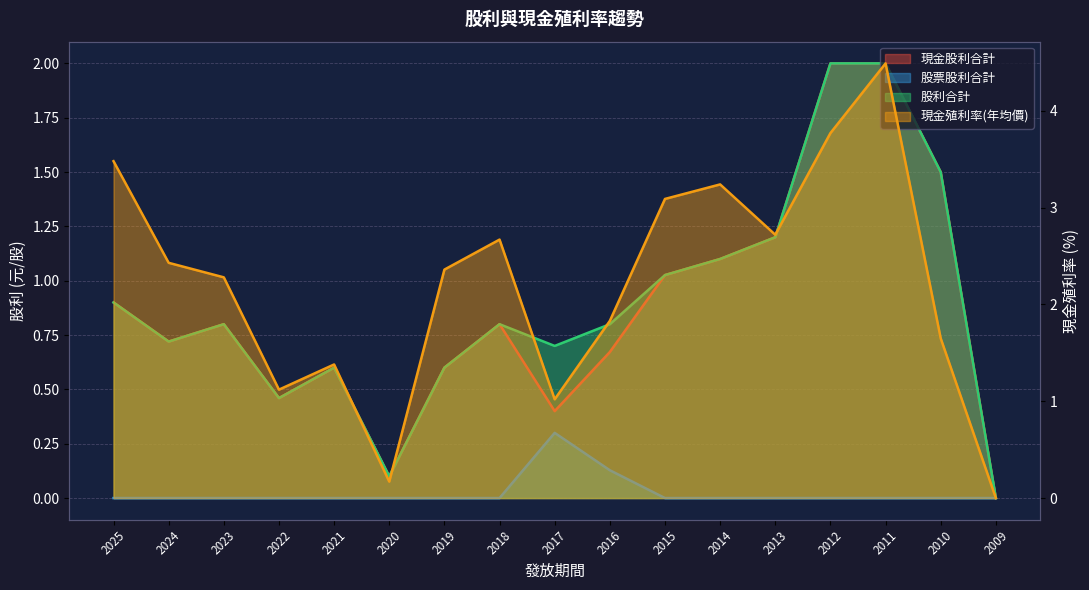

How many data points in 股票股利合計 are above 0?

2